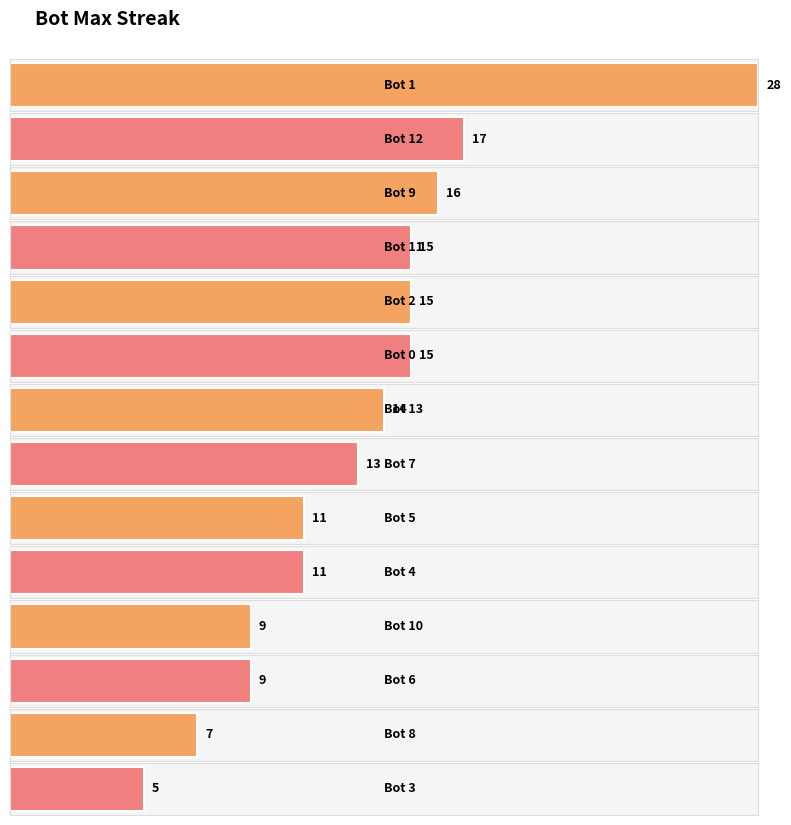

Reading left to right, transcribe all the data shown in this chart.

28=1	17=12	16=9	15=11	15=2	15=0	14=13	13=7	11=5	11=4	9=10	9=6	7=8	5=3